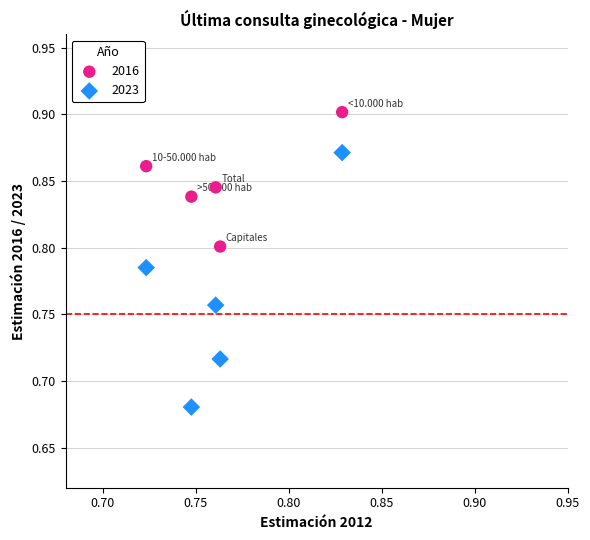

Which series has the widest spread of Y values?

2023